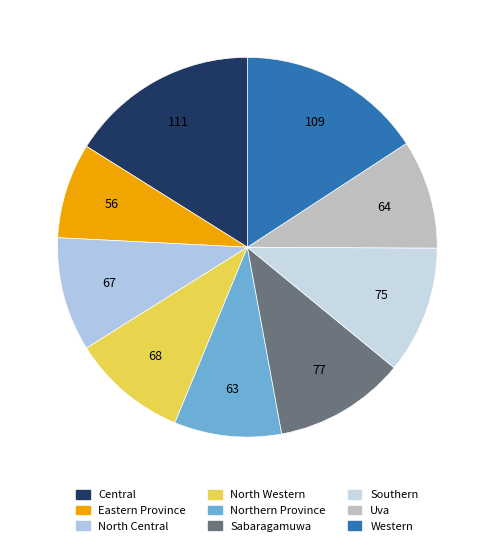

How many segments does this pie chart have?

9